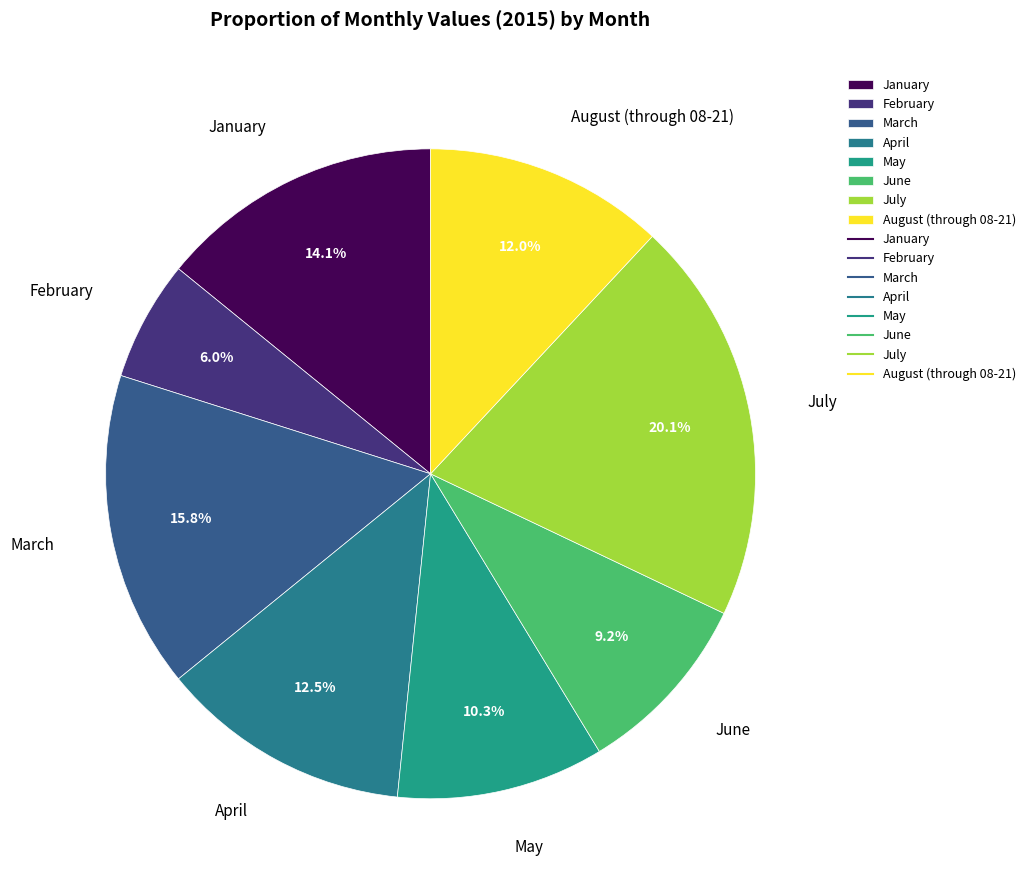

Which slice is the smallest?

February